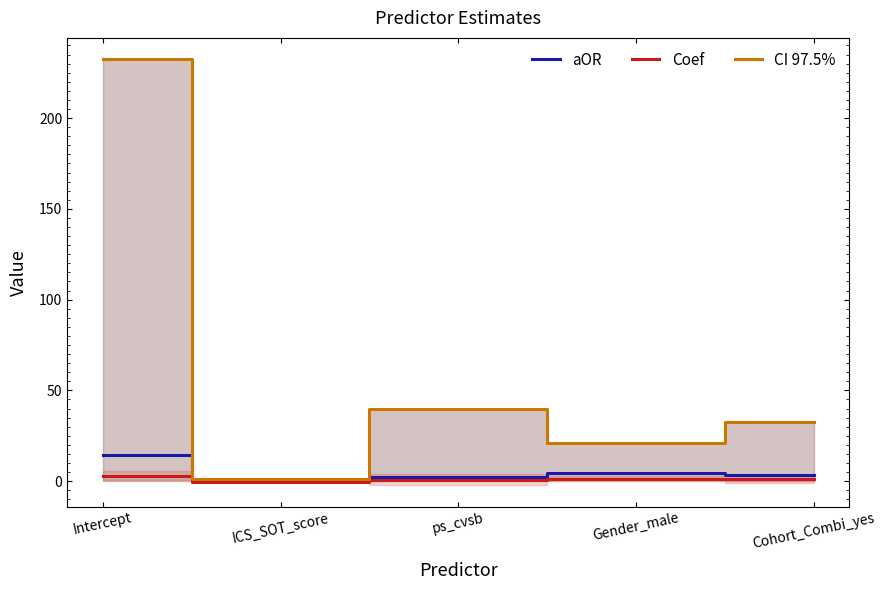

Which series has the widest spread of values?

CI 97.5%